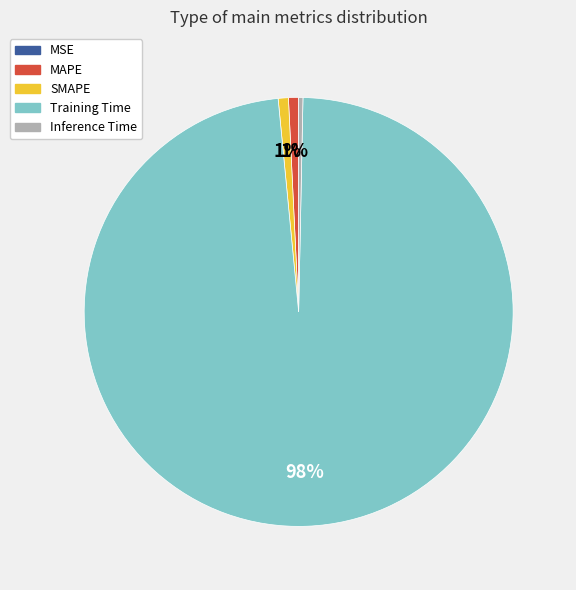

To the nearest percent, what portion does Training Time represent?

98%